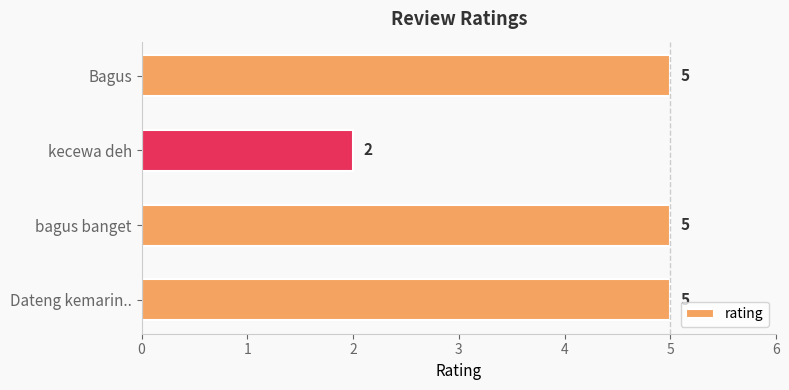

Count the values in the range 5 to 6.

3